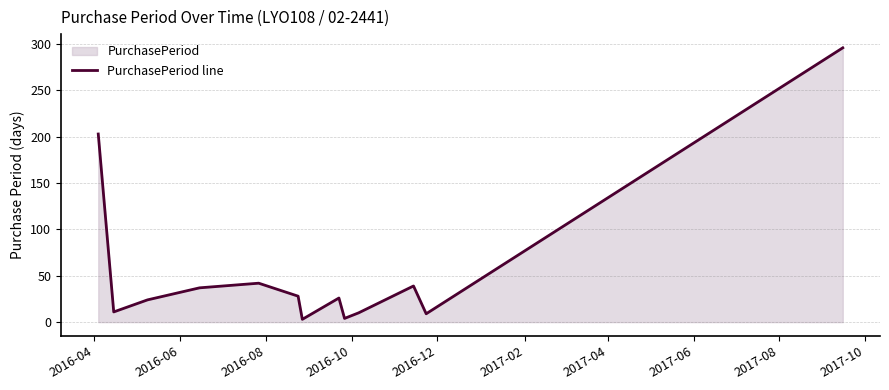

What is the greatest value displayed?

296